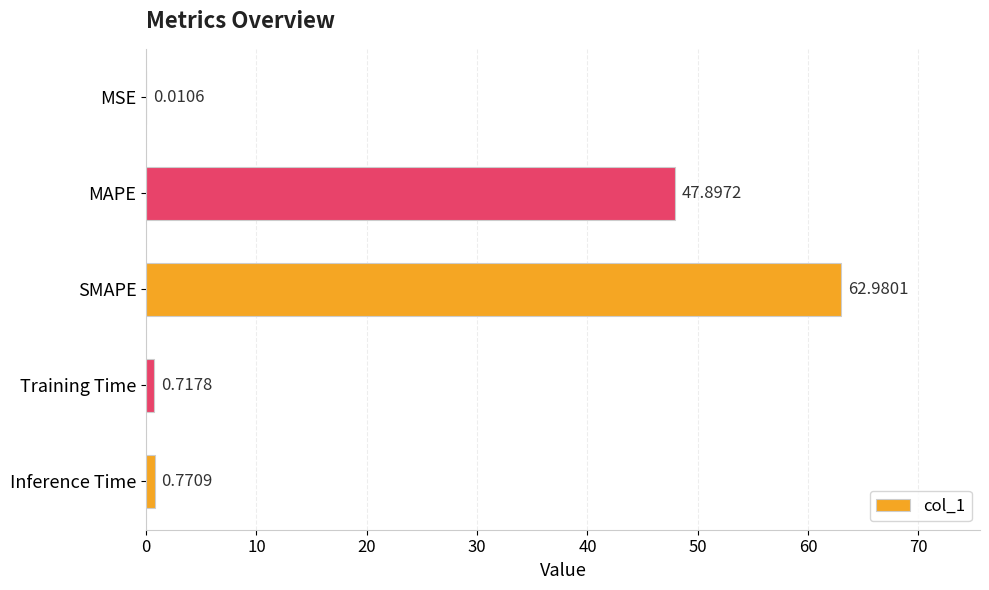

What is the sum of the values at MAPE and SMAPE?

110.9